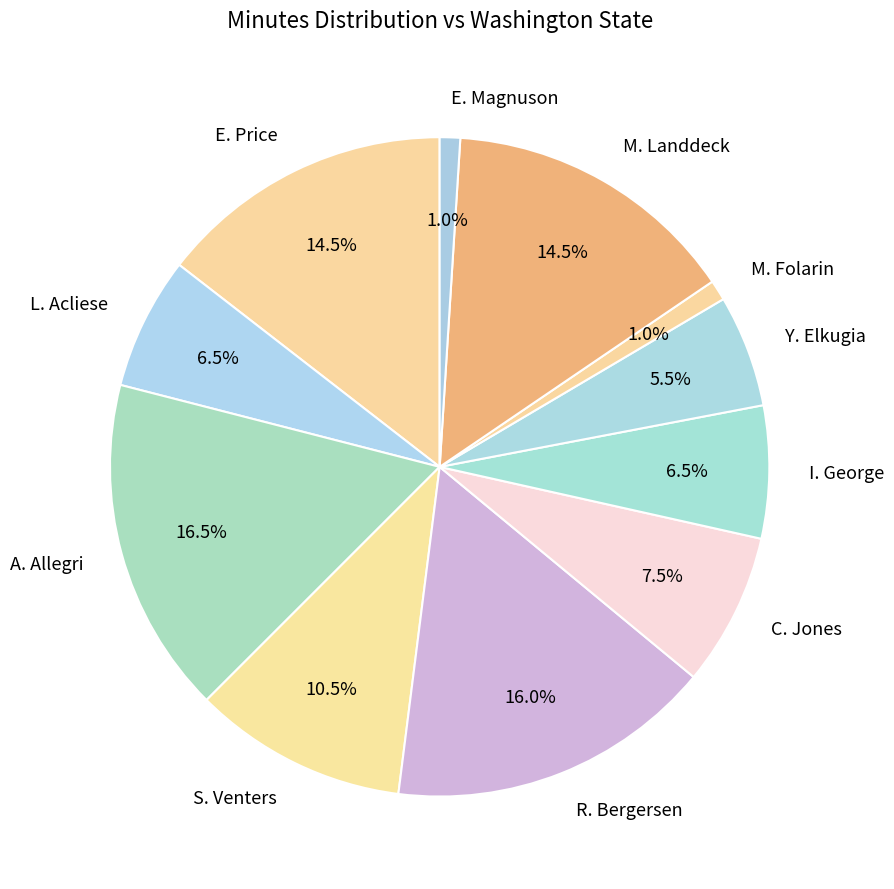

Count the number of slices in the pie.

11